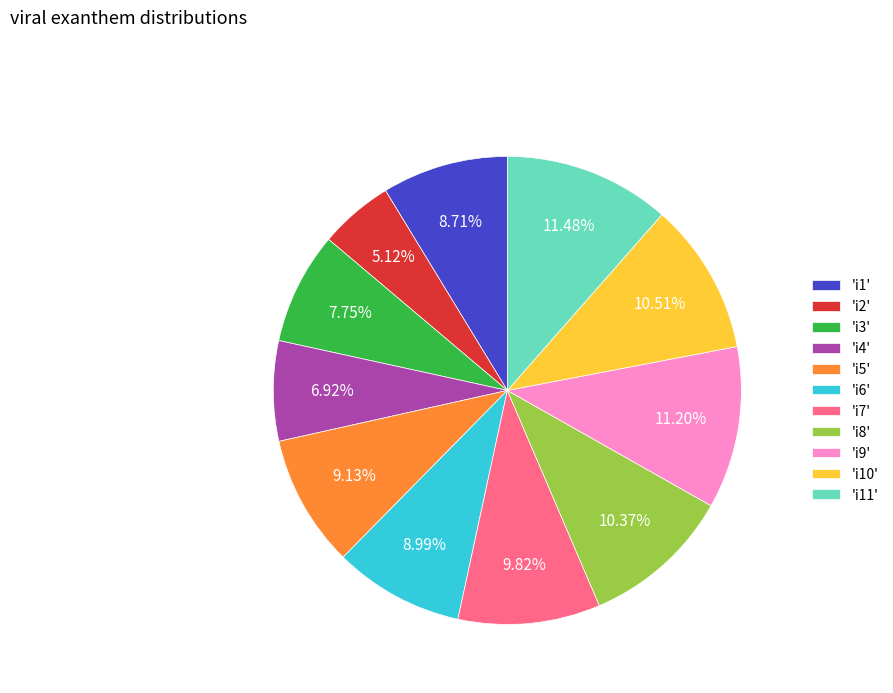

Between 'i10' and 'i3', which is larger?

'i10'